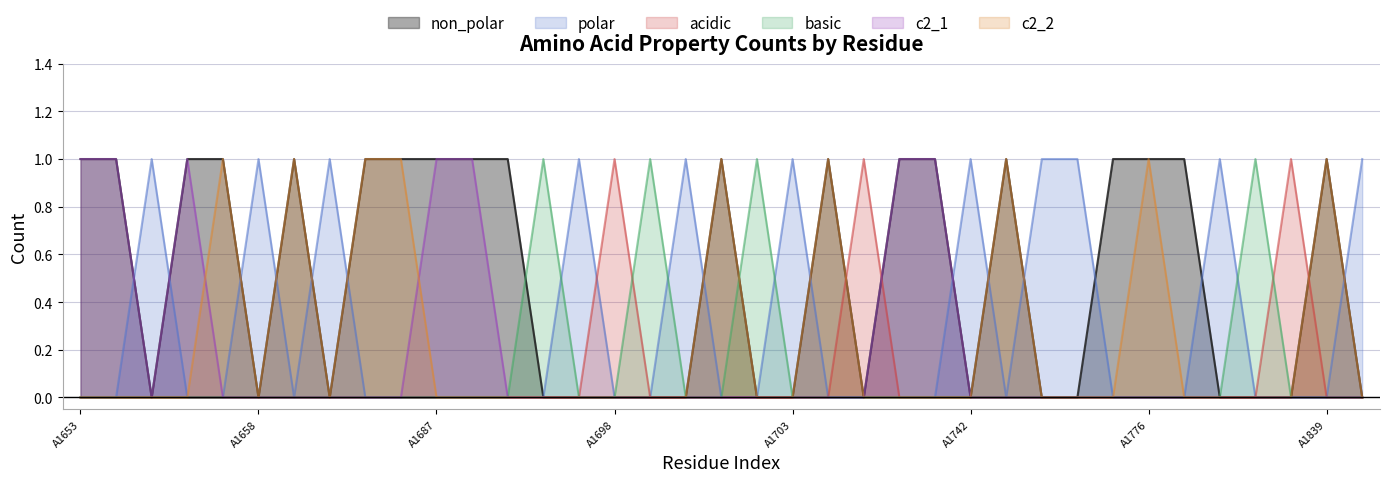

What is the approximate value of polar at A1700?

1